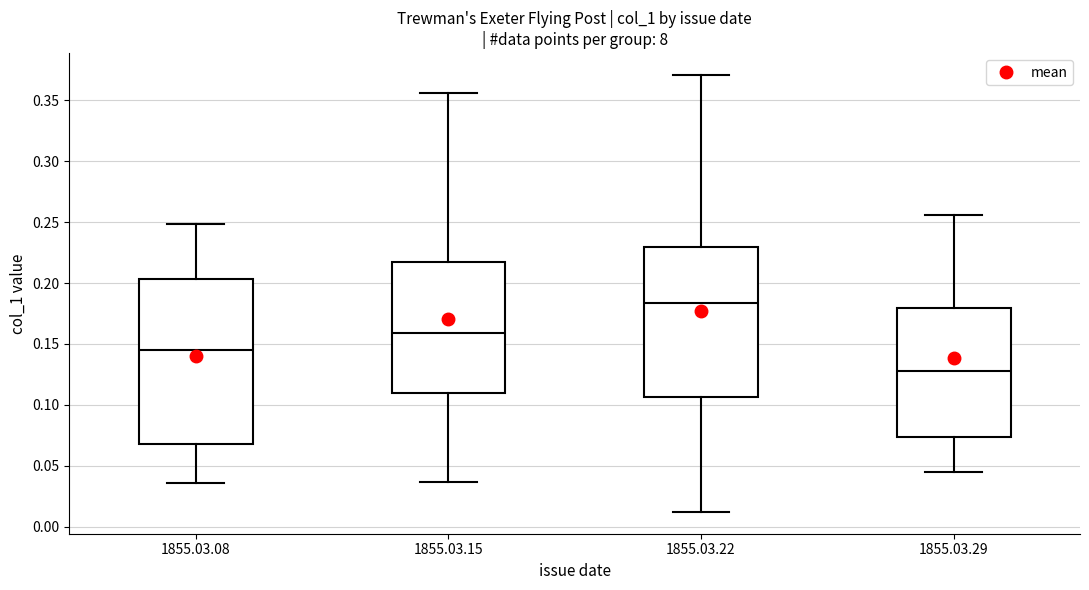

Reading left to right, read every box against the y-axis: the position of its median line, the range the box covers, and the ends of its whiskers. The values are not printed on the chart, so give them approximately, as read against the axis.

1855.03.08: median 0.145, box 0.070 to 0.205, whiskers 0.035 to 0.250
1855.03.15: median 0.160, box 0.110 to 0.215, whiskers 0.035 to 0.355
1855.03.22: median 0.185, box 0.105 to 0.230, whiskers 0.010 to 0.370
1855.03.29: median 0.130, box 0.075 to 0.180, whiskers 0.045 to 0.255